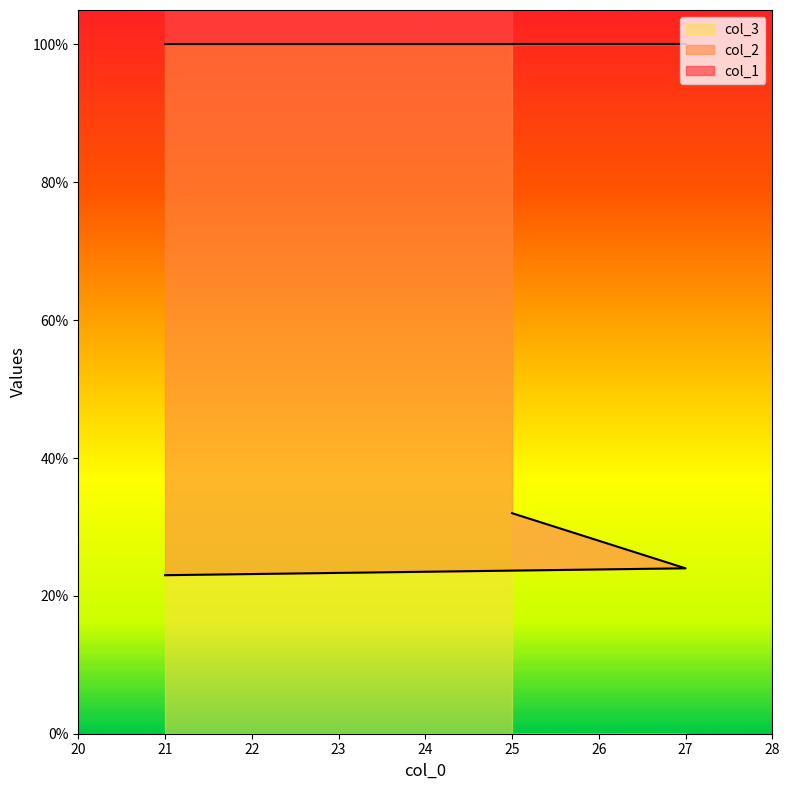

Which series has the largest range (max minus min)?

col_2